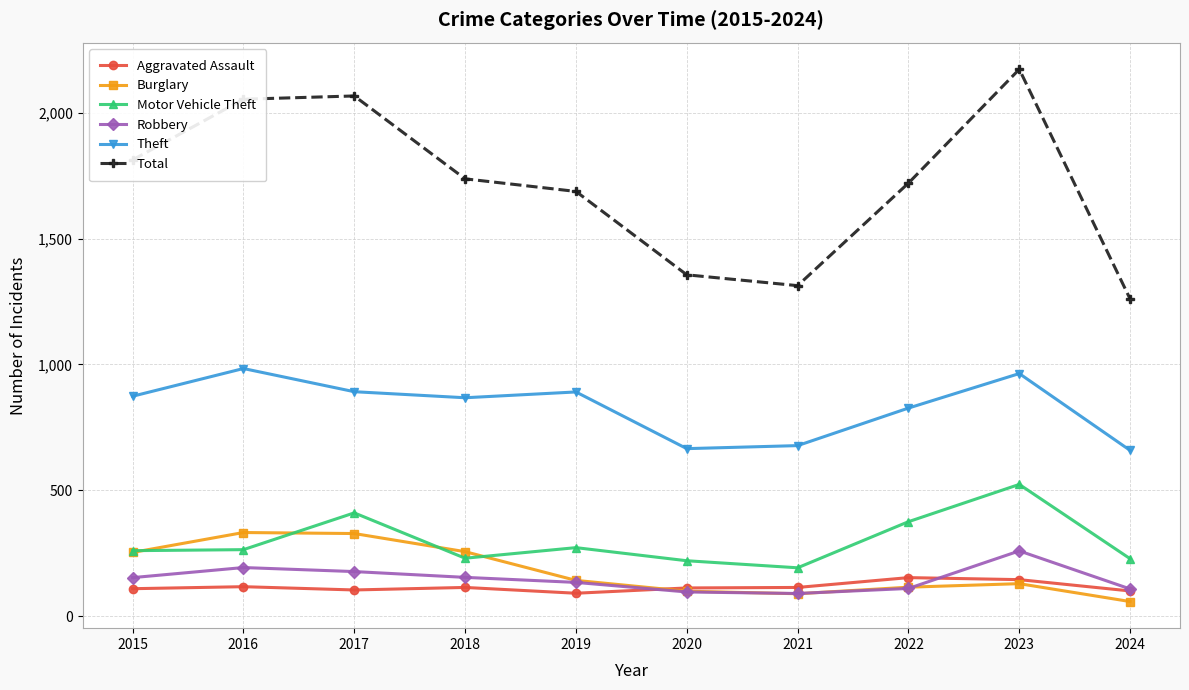

What is the difference between the second highest and second lowest values in the Motor Vehicle Theft series?

190